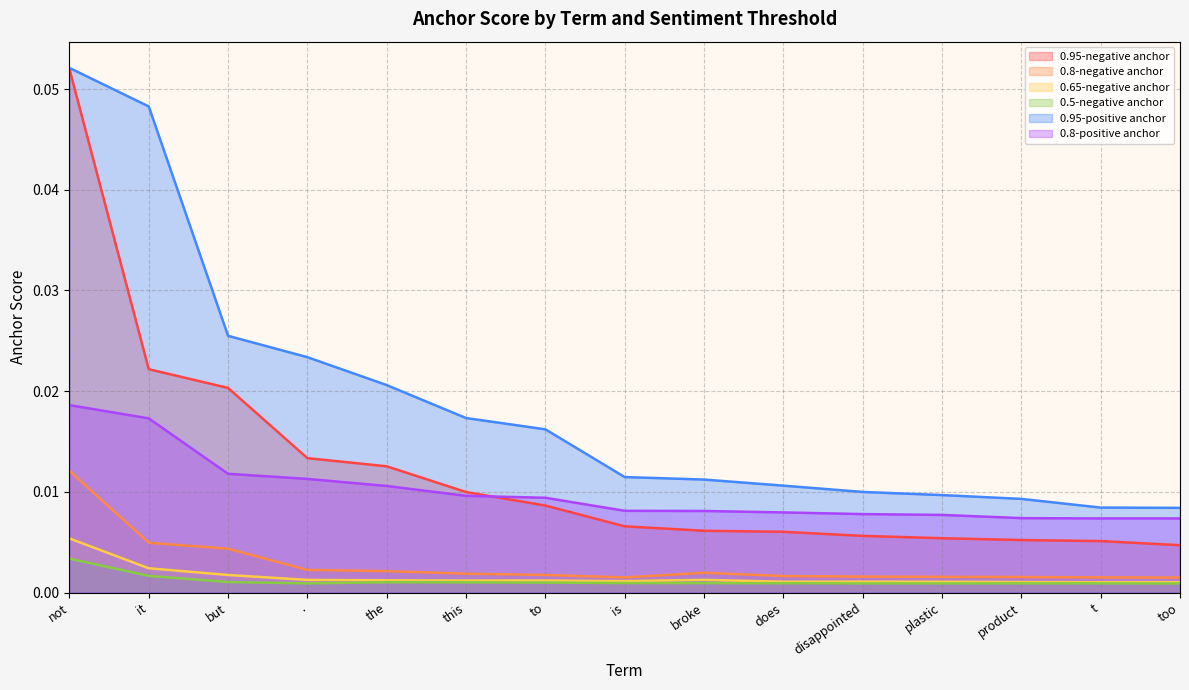

What is the label of the 2nd point from the left?

it